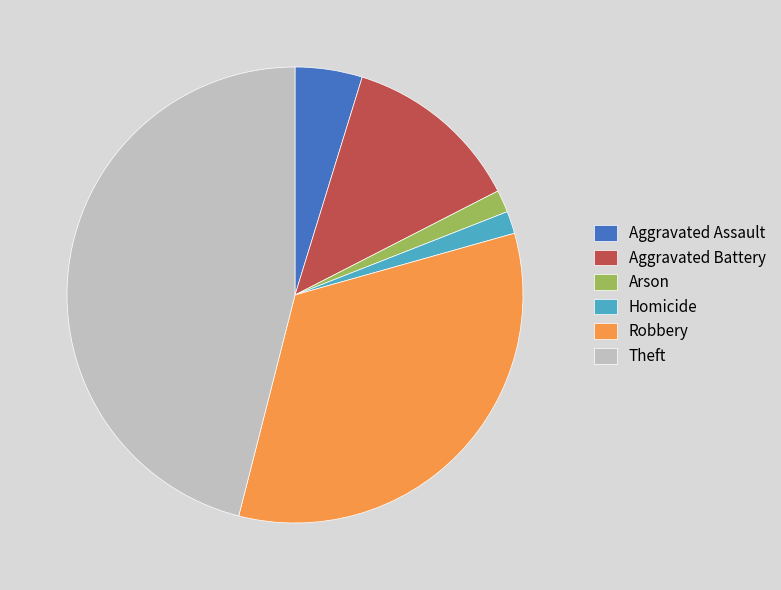

Which slice is the largest?

Theft